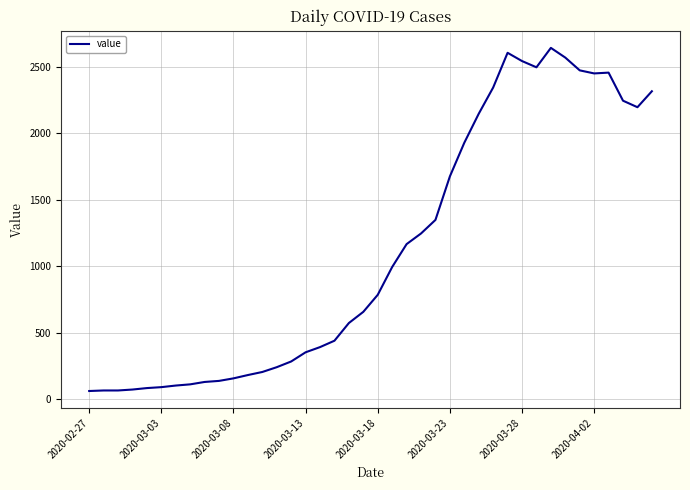

What is the difference between the maximum and minimum values?

2579